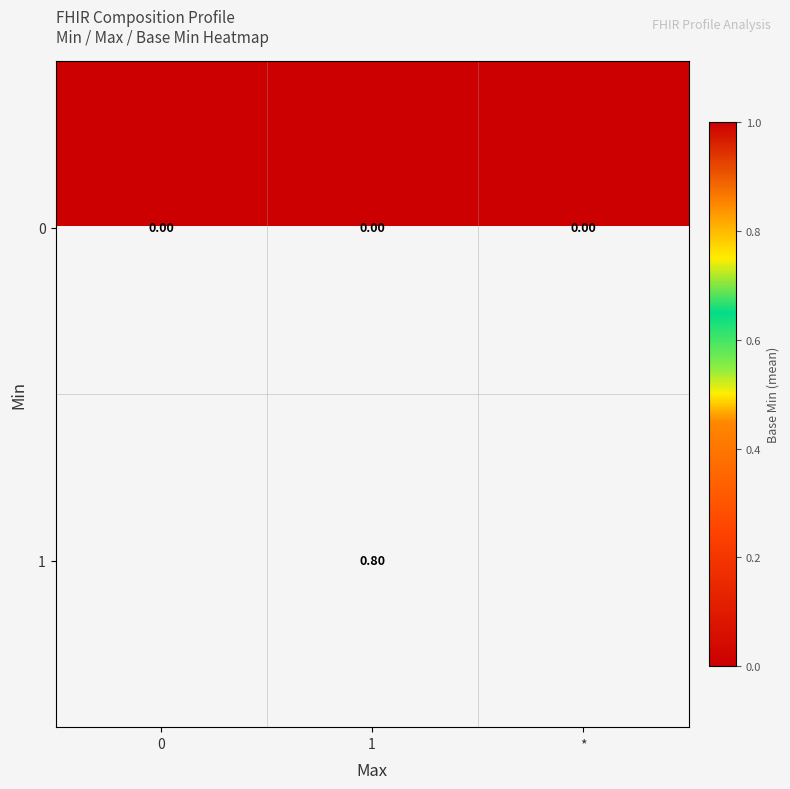

Count the number of categories in the chart.

3